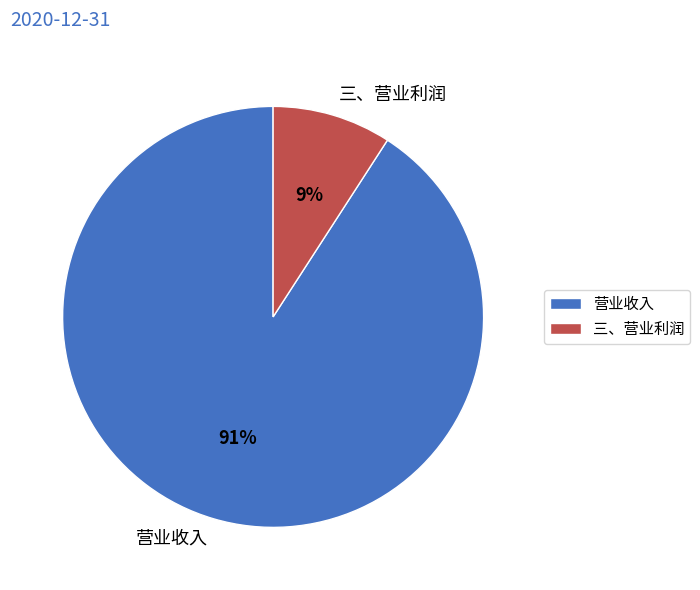

What is the smallest slice in the pie chart?

三、营业利润